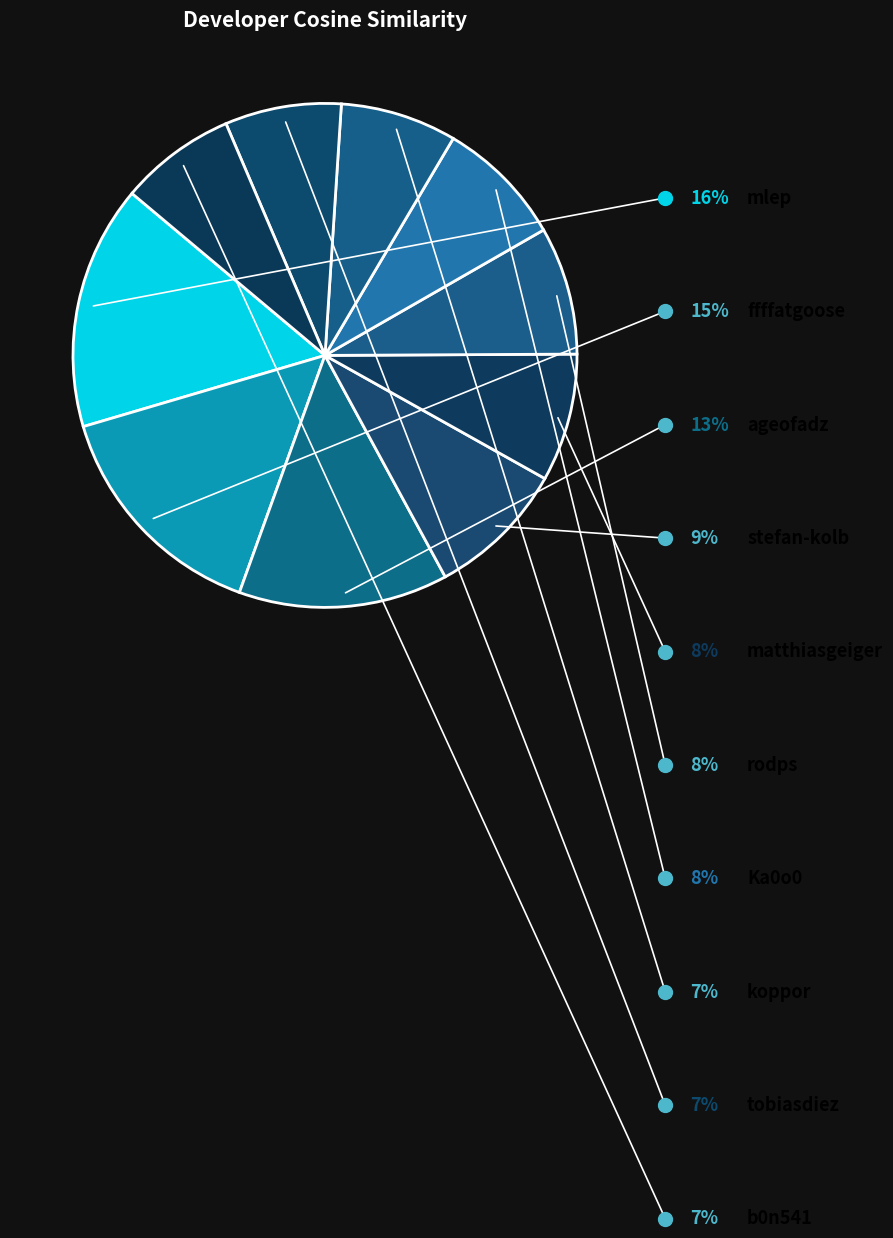

Does any single category account for the majority?

No